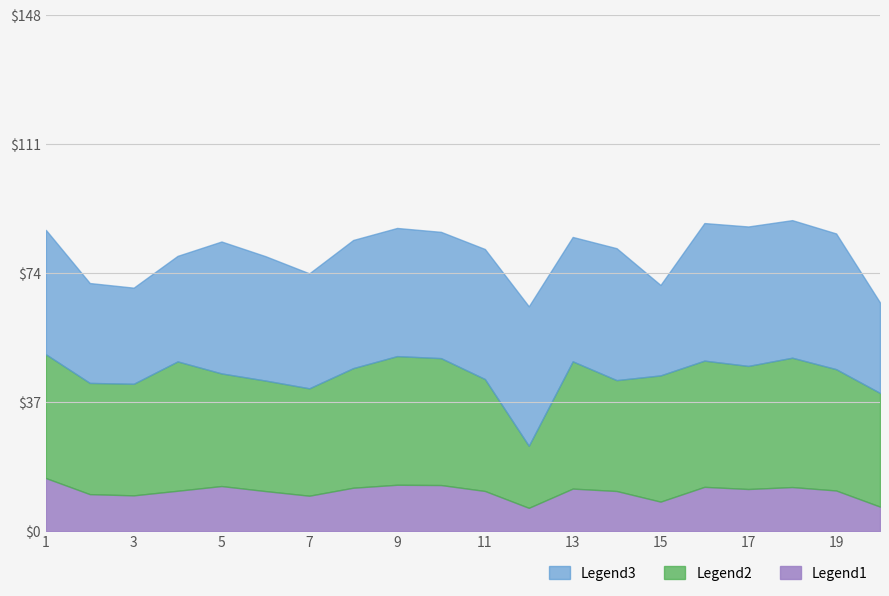

Is it true that WINS equals 4.3 at 19?

False